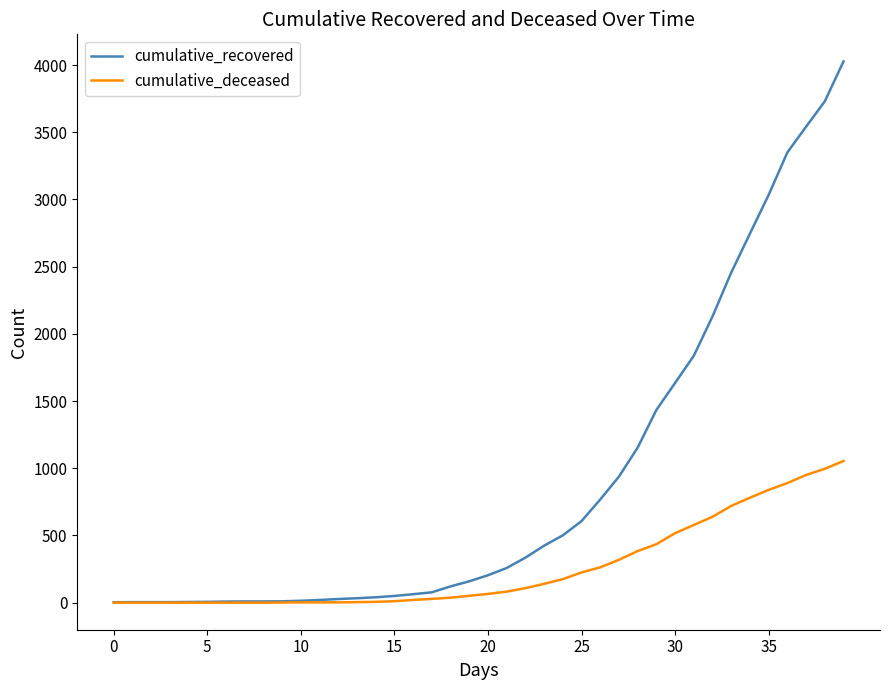

What is the highest value of the cumulative_deceased series?

1054